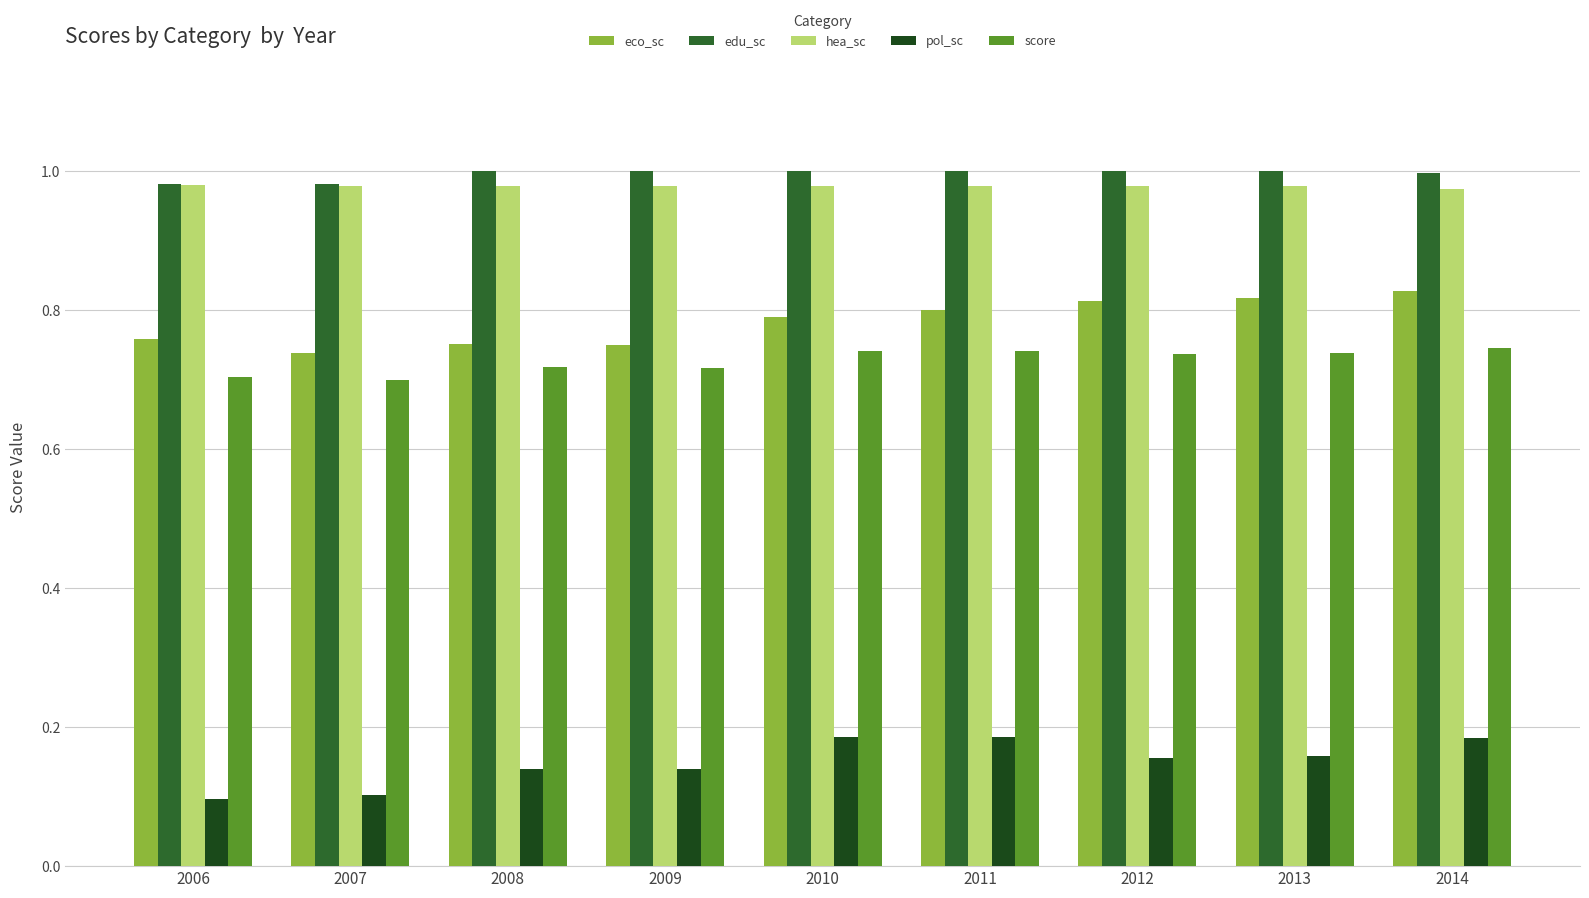

Is it true that score equals 0.7 at 2006?

True